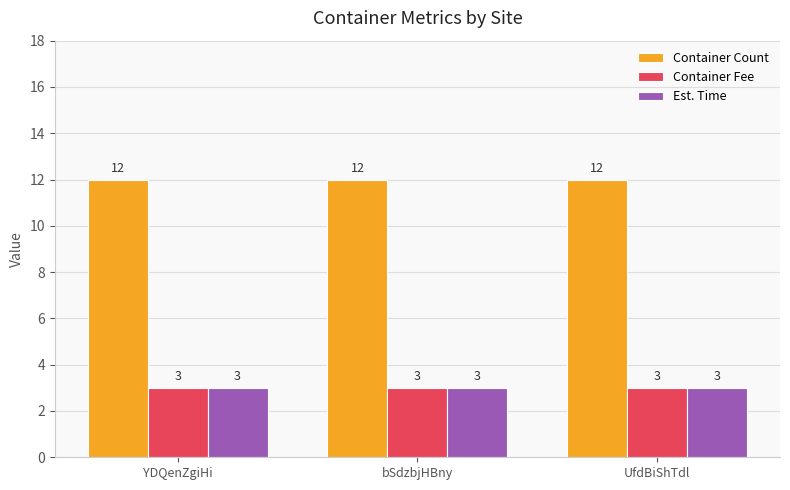

Reading right to left, extract all data points from this chart.

Container Count: UfdBiShTdl=12	bSdzbjHBny=12	YDQenZgiHi=12
Container Fee: UfdBiShTdl=3	bSdzbjHBny=3	YDQenZgiHi=3
Est. Time: UfdBiShTdl=3	bSdzbjHBny=3	YDQenZgiHi=3